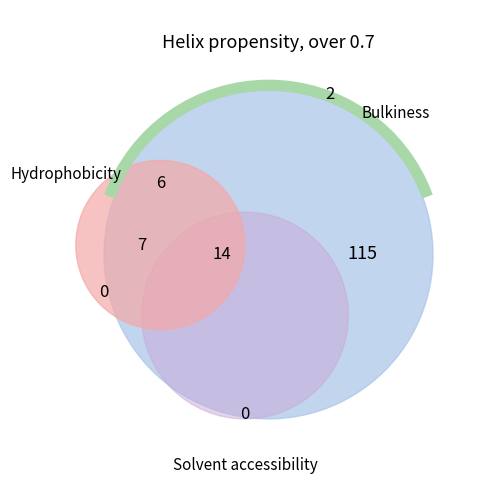

To the nearest percent, what is the difference between the largest and smallest slice percentages?

37%